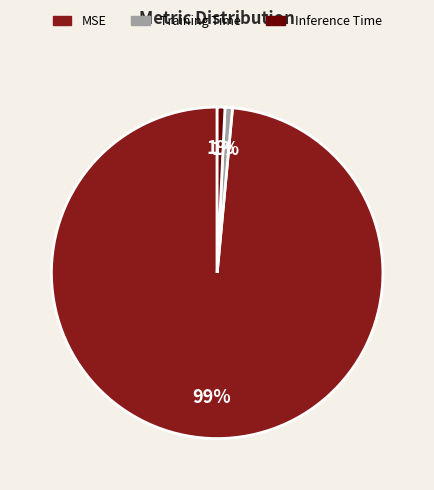

To the nearest percent, what is the combined percentage of Training Time and MSE?

99%